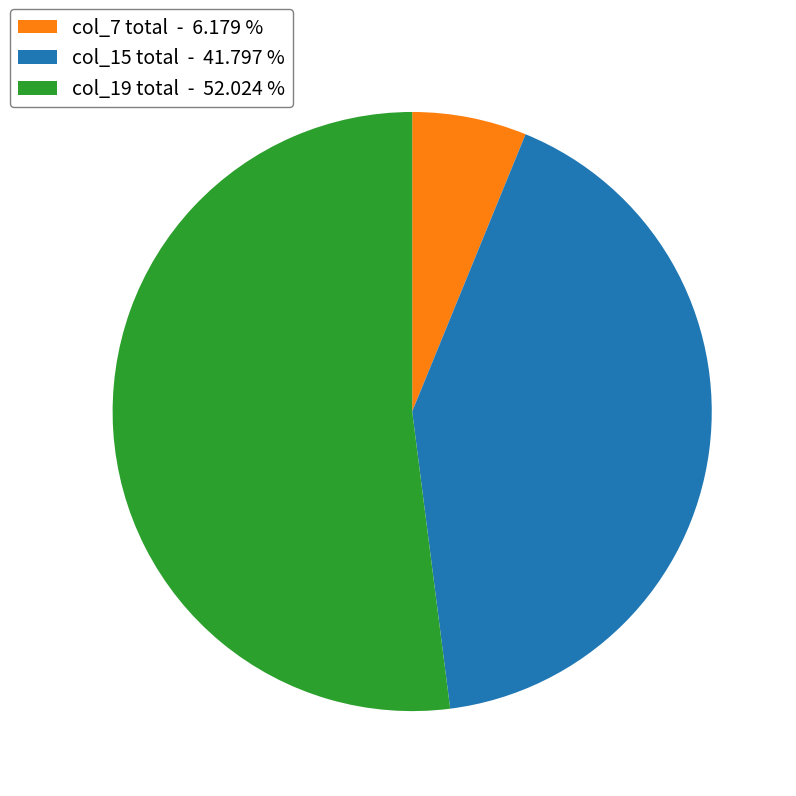

What is the largest slice in the pie chart?

col_19 total - 52.024 %